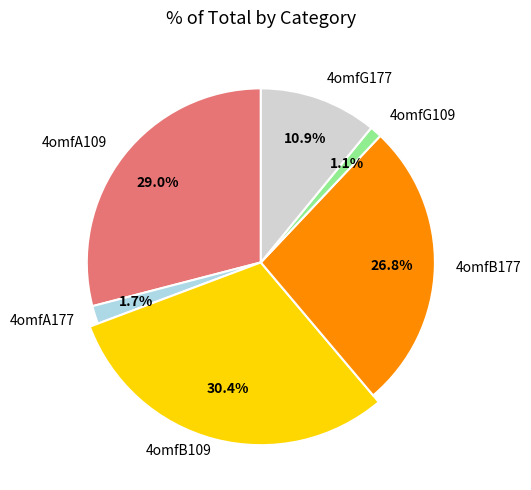

What percentage is NOT represented by 4omfG177?

89.1%